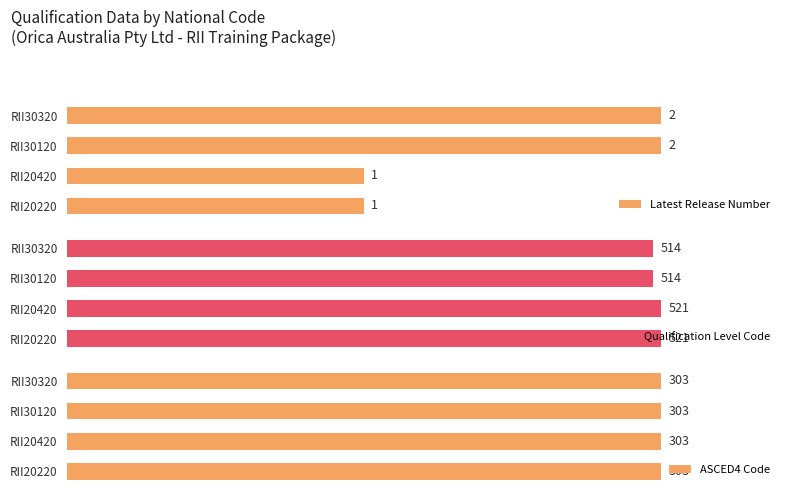

What value does the Latest Release Number series have at RII30120?

2.0